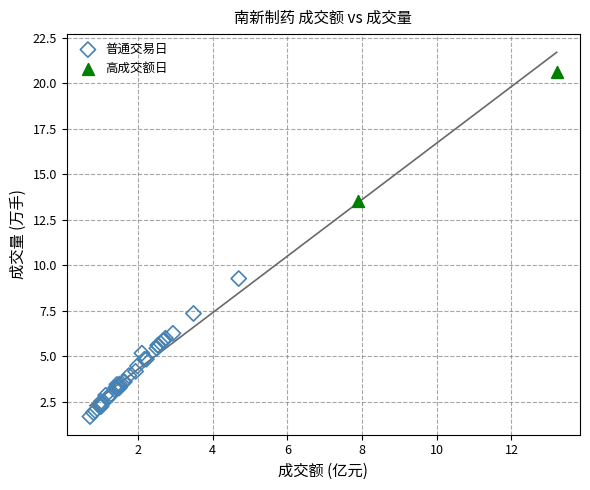

What are all the series names shown in the legend?

普通交易日, 高成交额日